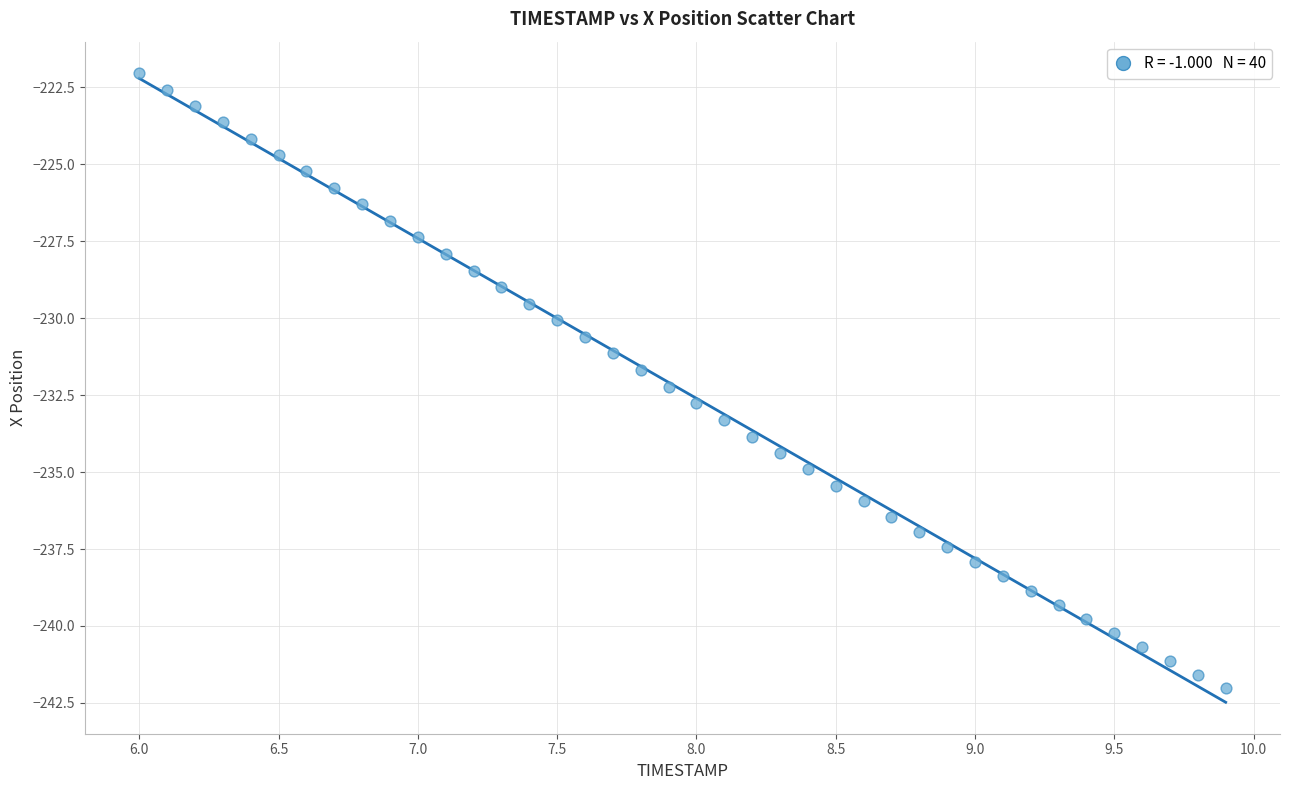

What is the range of Y values (max minus min)?

20.0